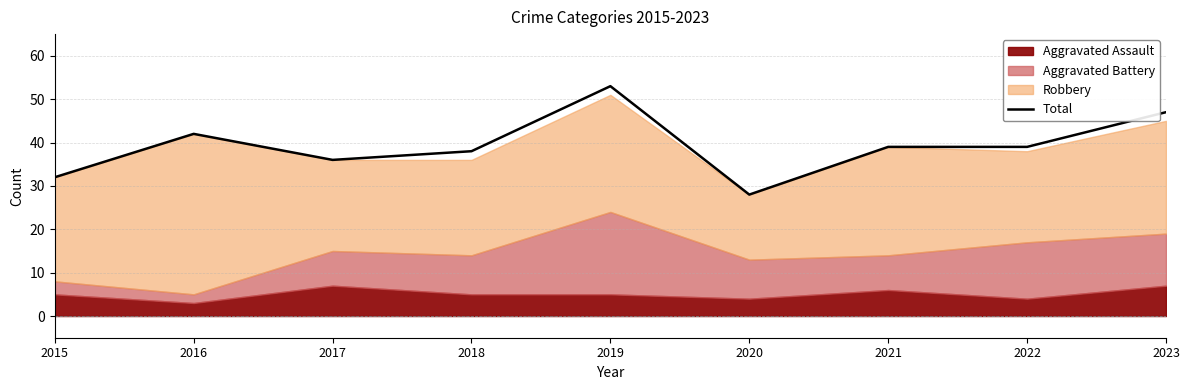

True or false: Total has a value of 43 at 2015.

False